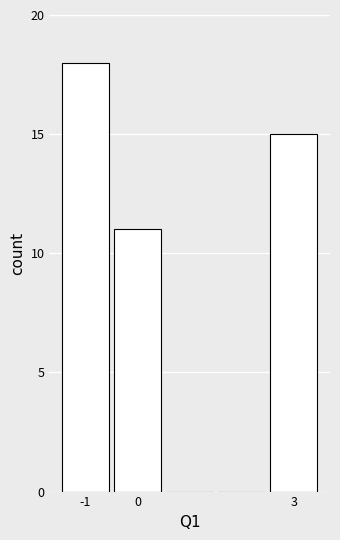

Reading left to right, list every bar in this chart as the range it spans on the x-axis followed by its height. The values are not printed on the chart, so give them approximately, as read against the axis.

-1.5 to -0.5: 18
-0.5 to 0.5: 11
0.5 to 1.5: 0
1.5 to 2.5: 0
2.5 to 3.5: 15